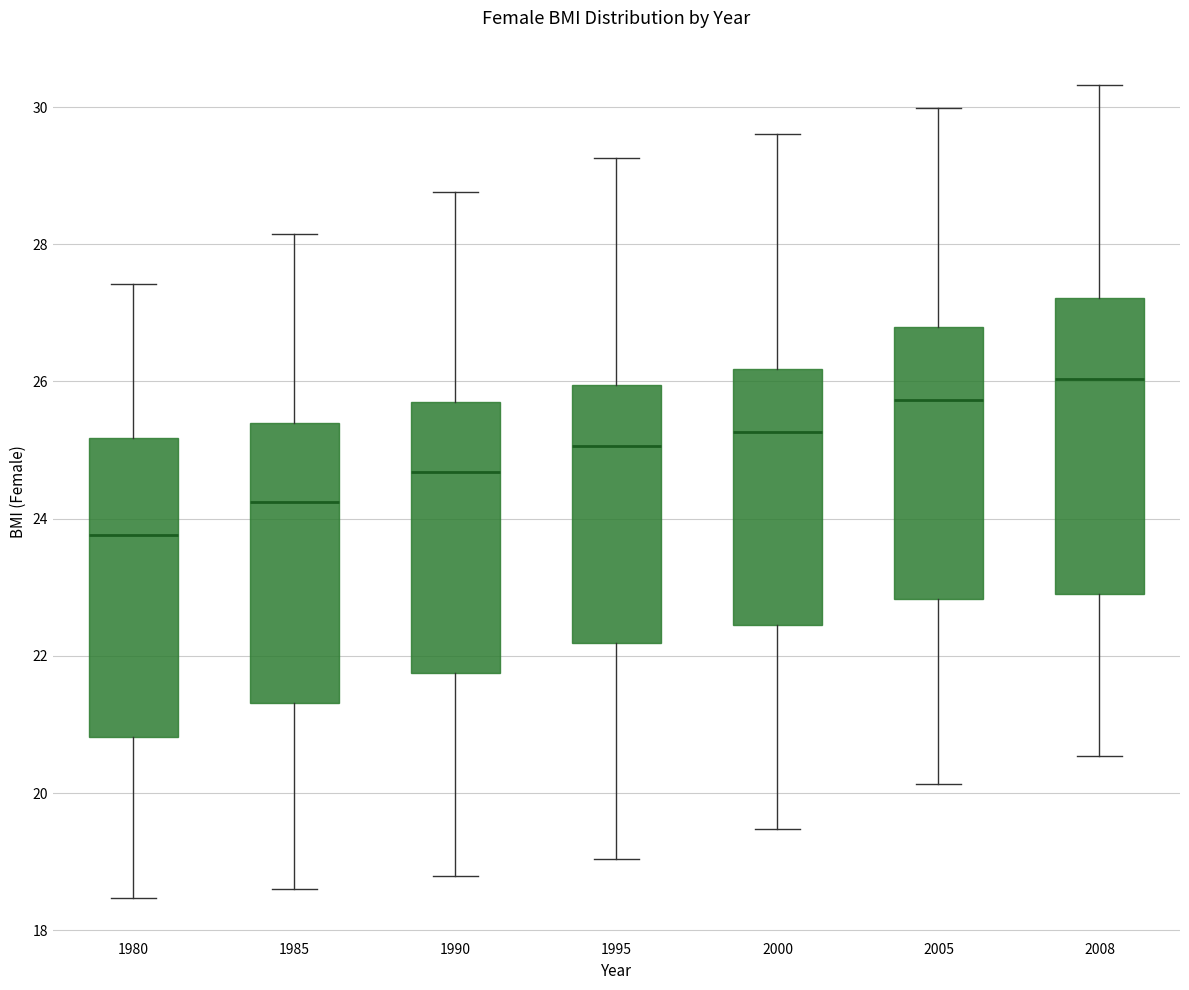

Reading left to right, read every box against the y-axis: the position of its median line, the range the box covers, and the ends of its whiskers. The values are not printed on the chart, so give them approximately, as read against the axis.

1980: median 23.8, box 20.8 to 25.2, whiskers 18.4 to 27.4
1985: median 24.2, box 21.4 to 25.4, whiskers 18.6 to 28.2
1990: median 24.6, box 21.8 to 25.8, whiskers 18.8 to 28.8
1995: median 25.0, box 22.2 to 26.0, whiskers 19.0 to 29.2
2000: median 25.2, box 22.4 to 26.2, whiskers 19.4 to 29.6
2005: median 25.8, box 22.8 to 26.8, whiskers 20.2 to 30.0
2008: median 26.0, box 23.0 to 27.2, whiskers 20.6 to 30.4